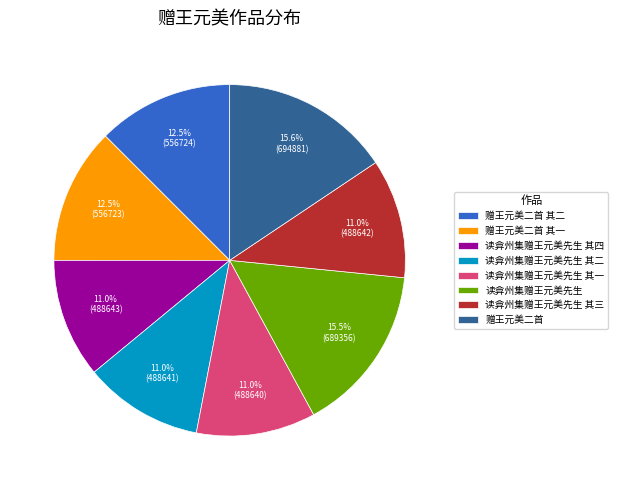

Which has a higher value, 赠王元美二首 其二 or 读弇州集赠王元美先生?

读弇州集赠王元美先生